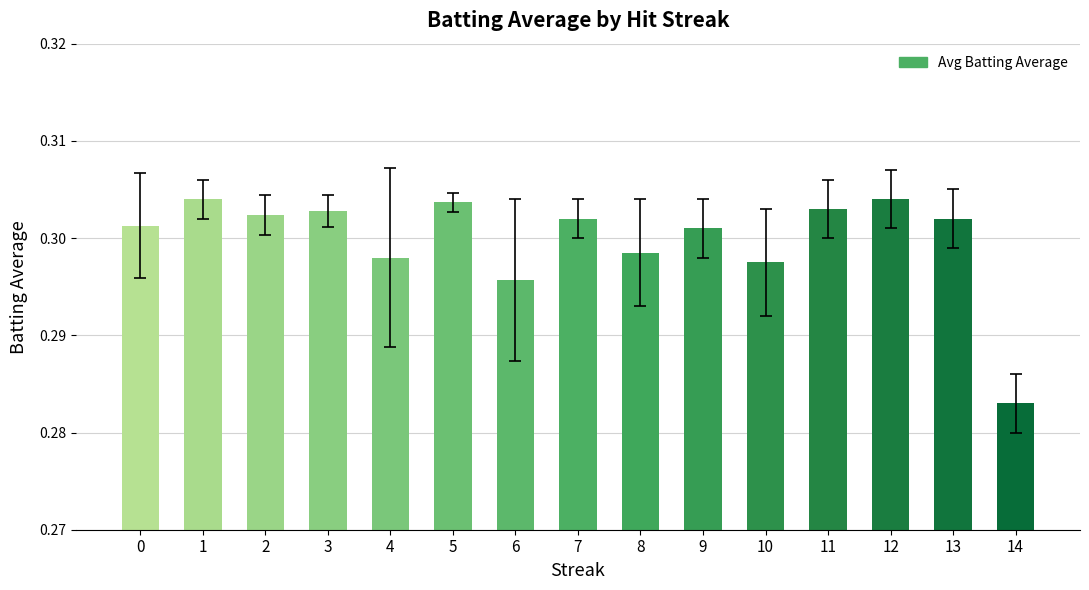

Is it true that the value at 12 is 0.1?

False